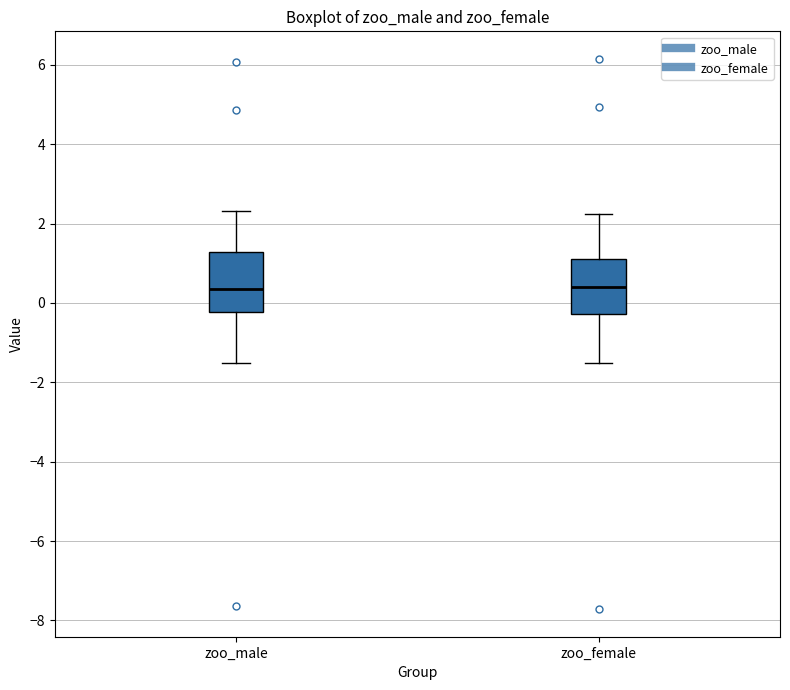

Where is the lower edge of the box for zoo_male on the y-axis? The values are not printed on the chart, so give them approximately, as read against the axis.

-0.2